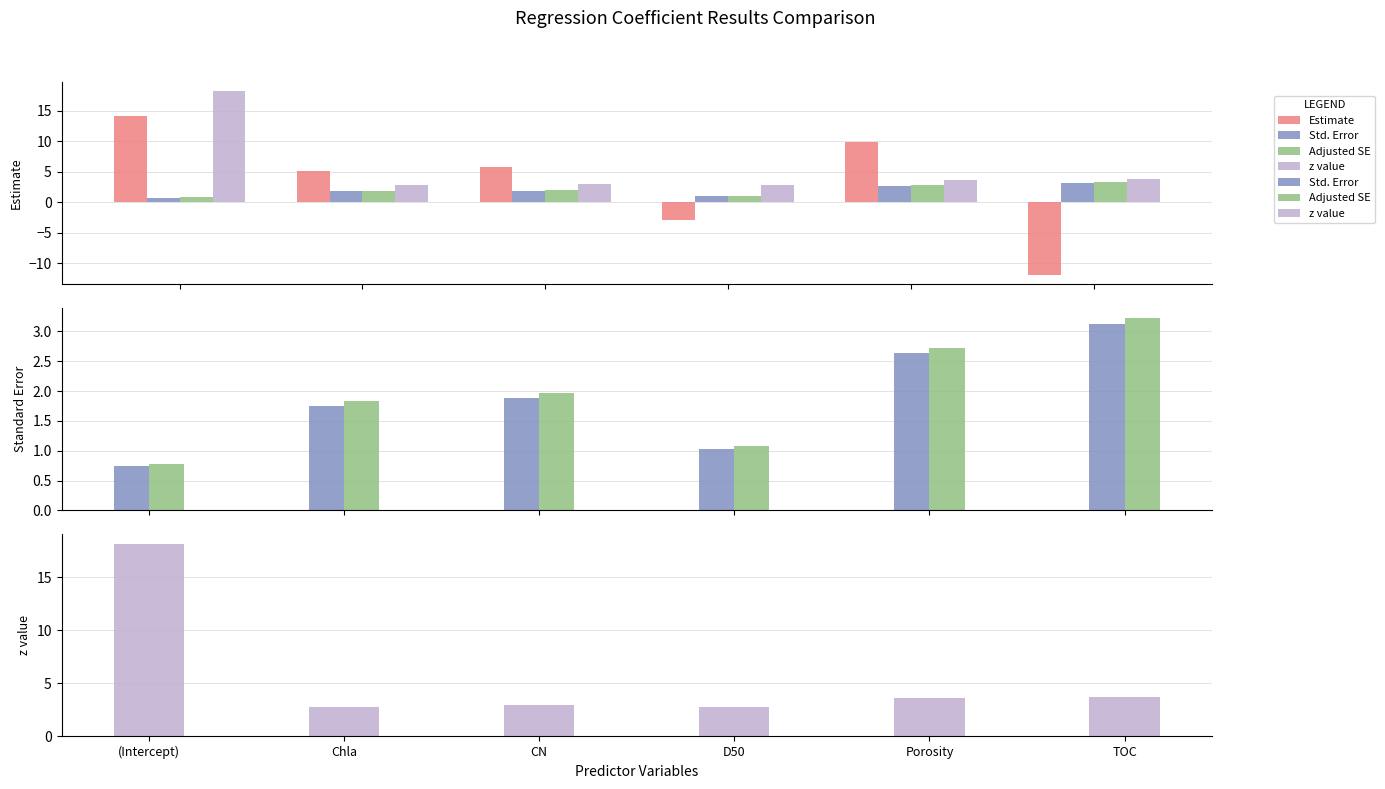

What value does the Std. Error series have at Porosity?

2.6